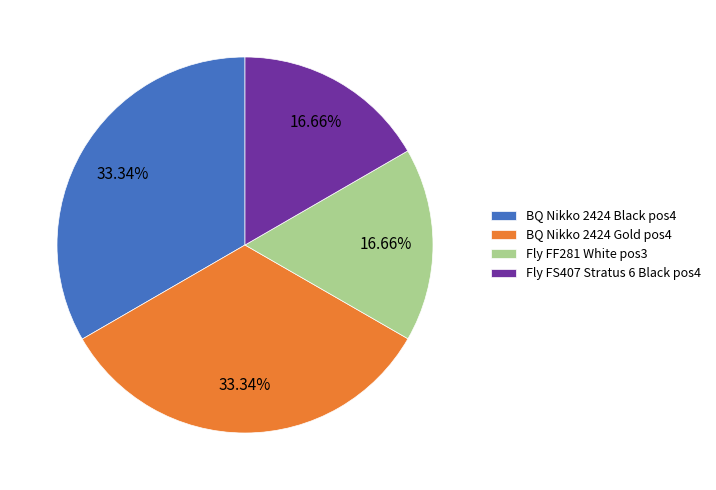

What is the ratio of the value at Fly FS407 Stratus 6 Black pos4 to the value at Fly FF281 White pos3?

1.0